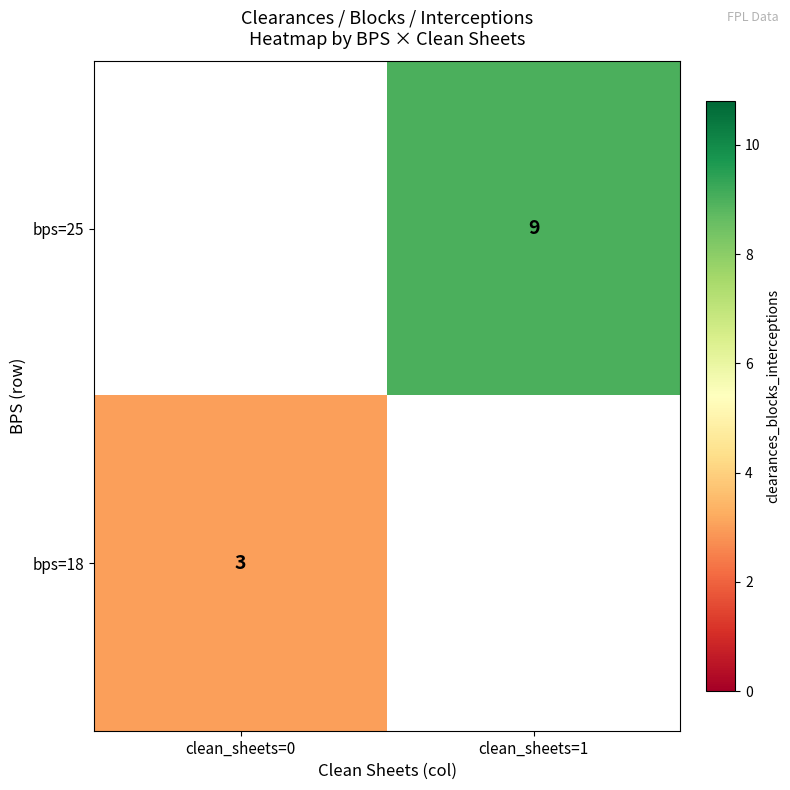

Which category has the lowest value across all series?

clean_sheets=0